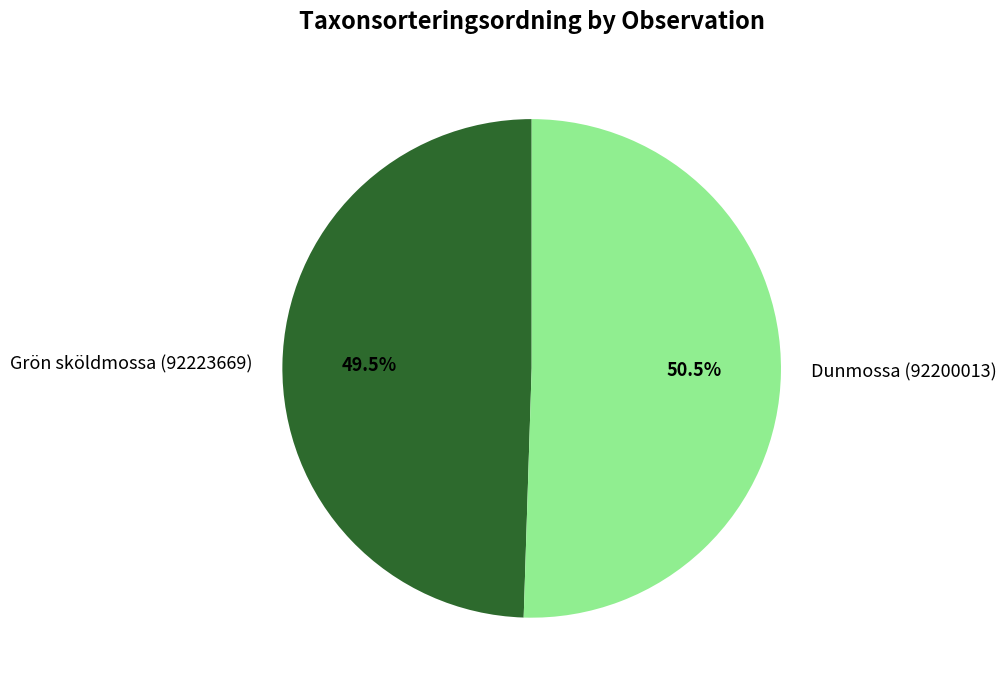

Between Grön sköldmossa (92223669) and Dunmossa (92200013), which is larger?

Dunmossa (92200013)